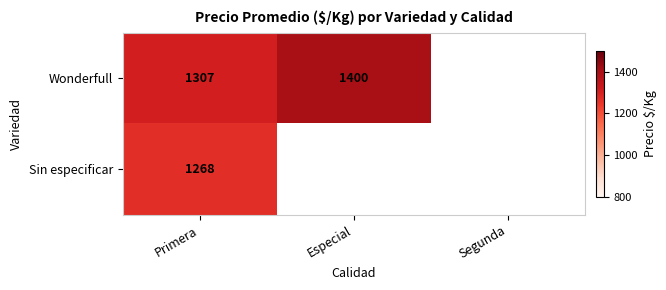

What is the sum of the Wonderfull values at Primera and Especial?

2707